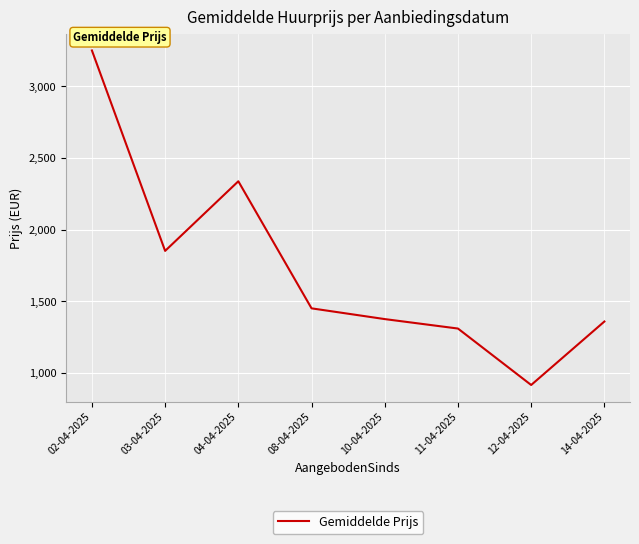

At which label is the value closest to 2082?

03-04-2025